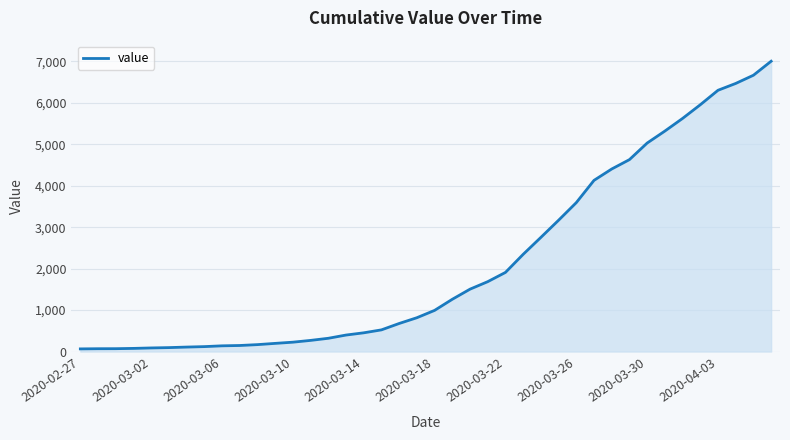

Reading right to left, transcribe all the data shown in this chart.

7004	6666	6468	6303	5954	5624	5319	5030	4630	4404	4130	3593	3168	2754	2345	1909	1686	1505	1261	993	816	677	523	452	398	320	269	226	197	167	146	138	119	108	95	87	76	69	68	64